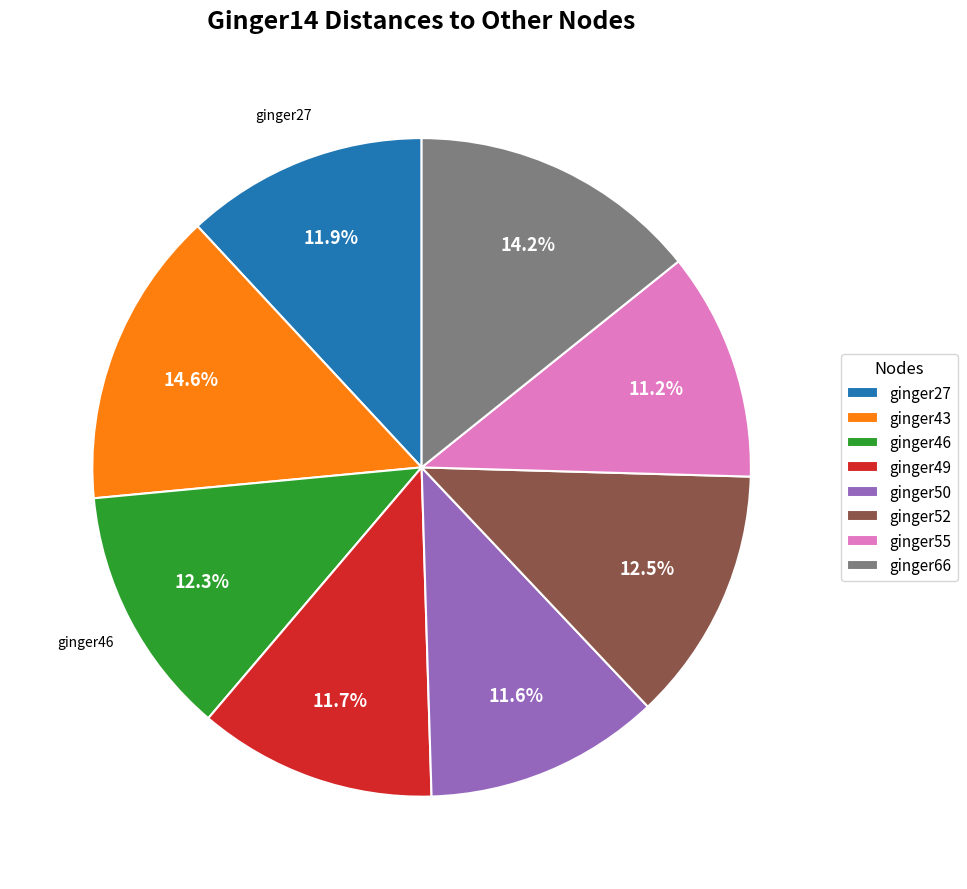

To the nearest percent, what is the average slice percentage?

12%